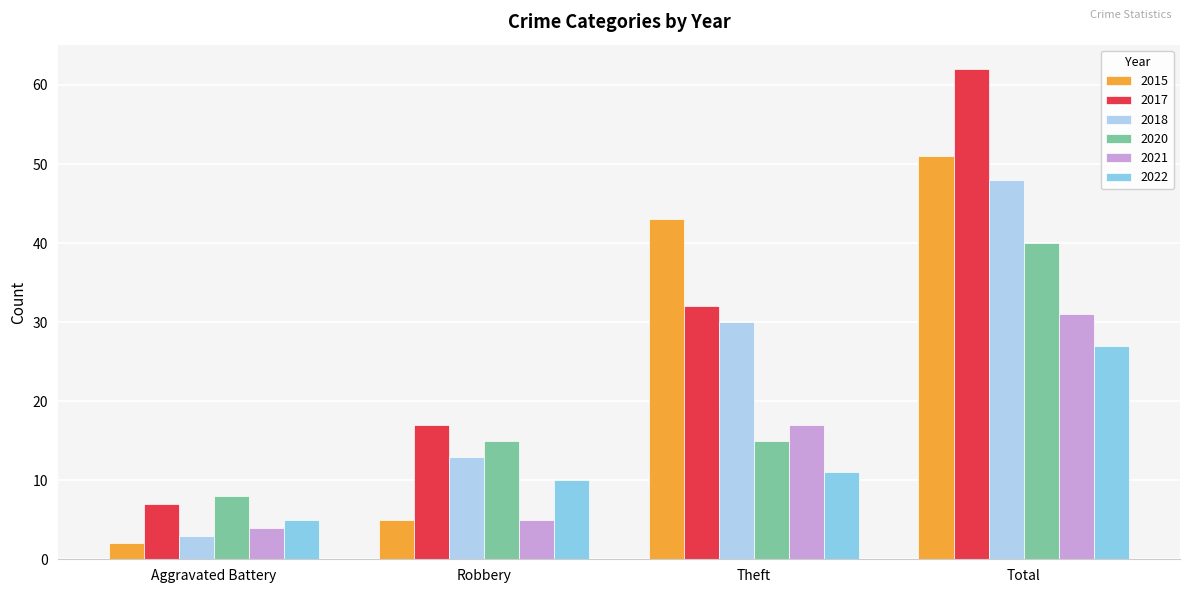

Count the number of data series in this chart.

6